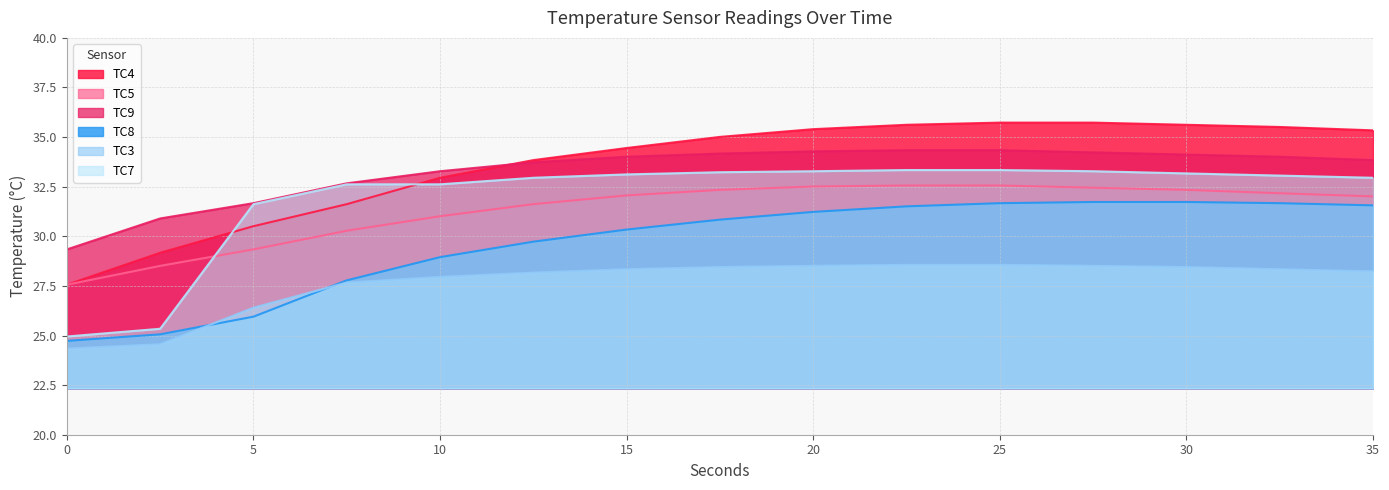

Is the value of TC7 at 12.5 greater than the value of TC3 at 32.5?

Yes